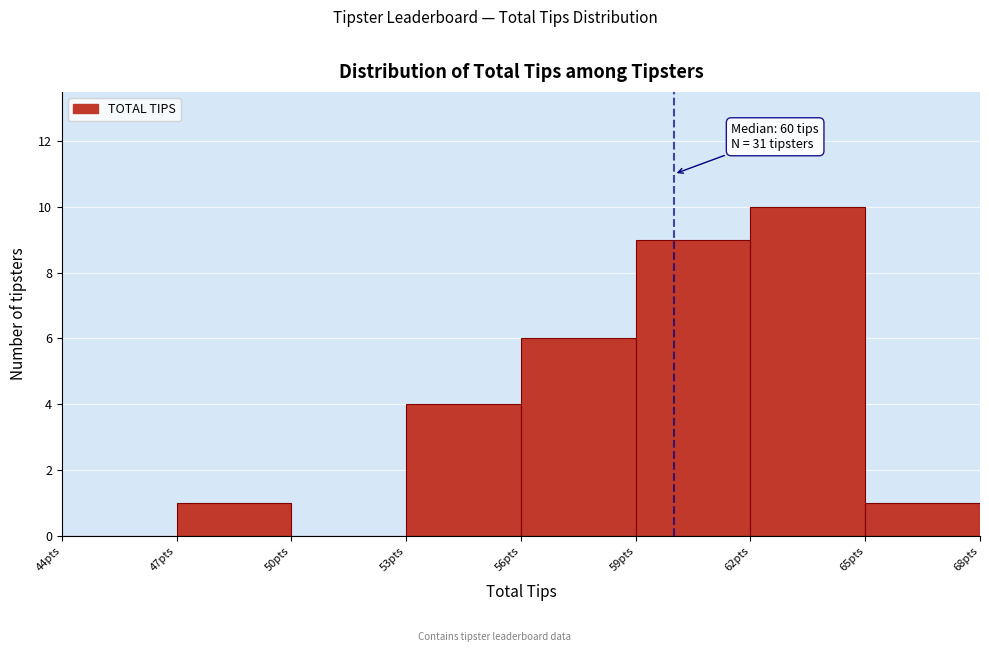

Which range on the x-axis has the tallest bar?

62 to 65